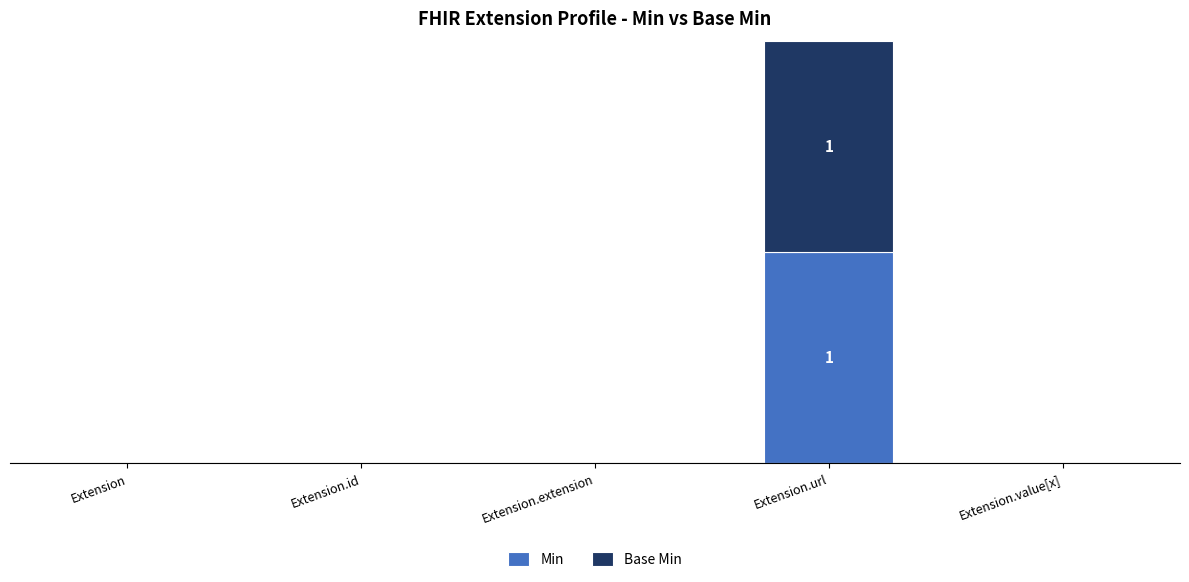

Which series has the widest spread of values?

Min